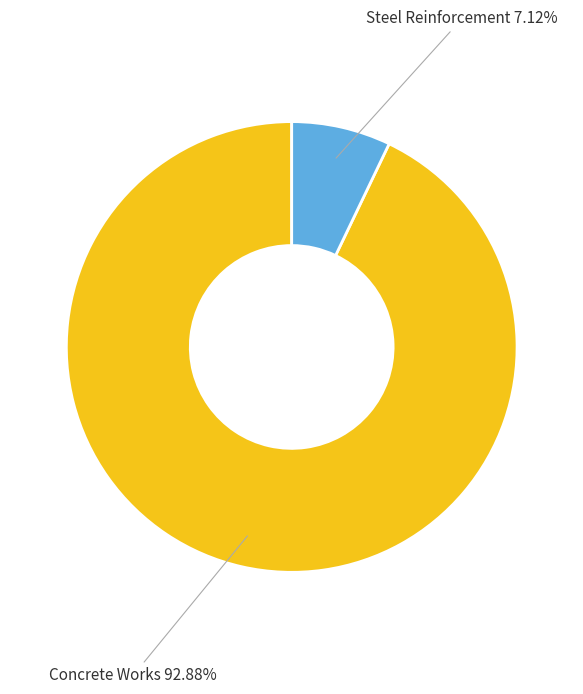

To the nearest percent, what is the average slice percentage?

50%